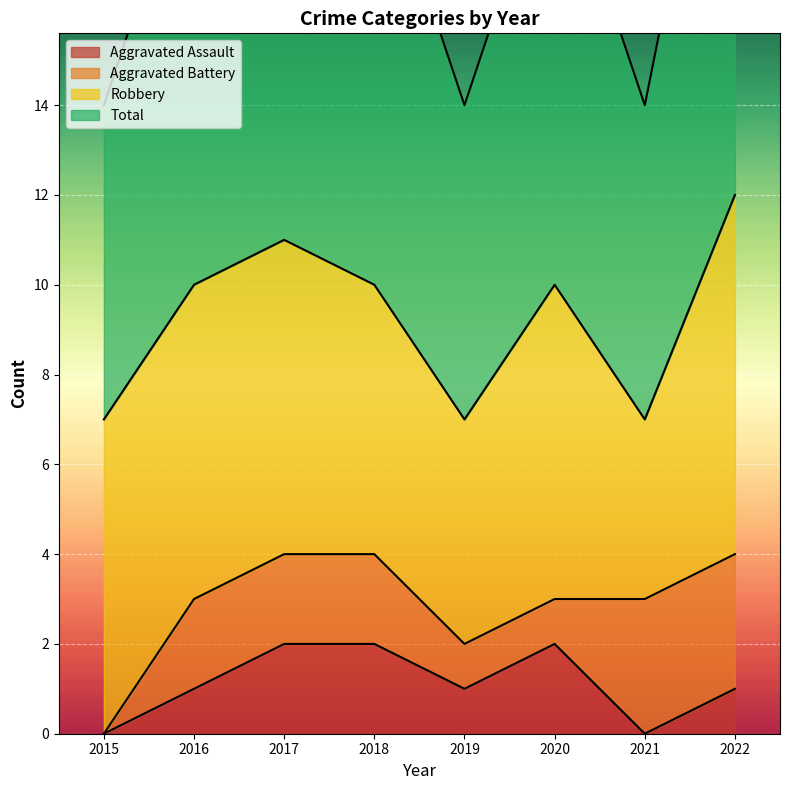

The value of Aggravated Assault at 2018 is 2. True or false?

True